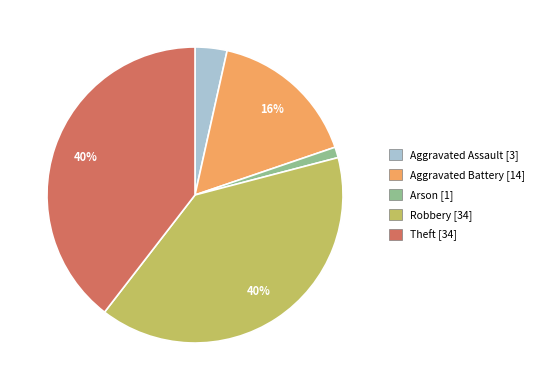

Count the number of slices in the pie.

5